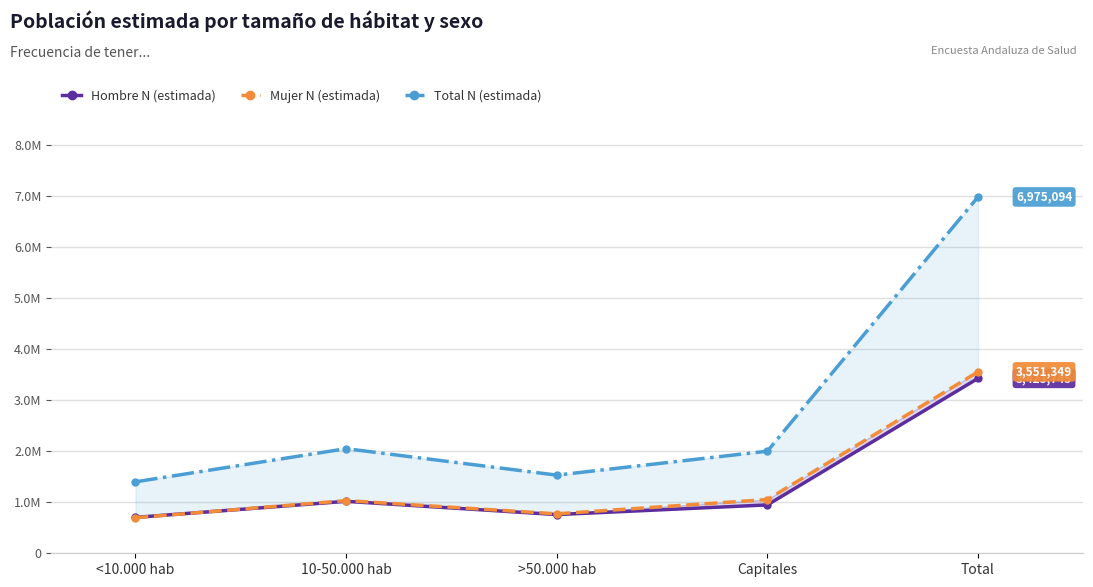

What is the average value of the Total N (estimada) series?

2790037